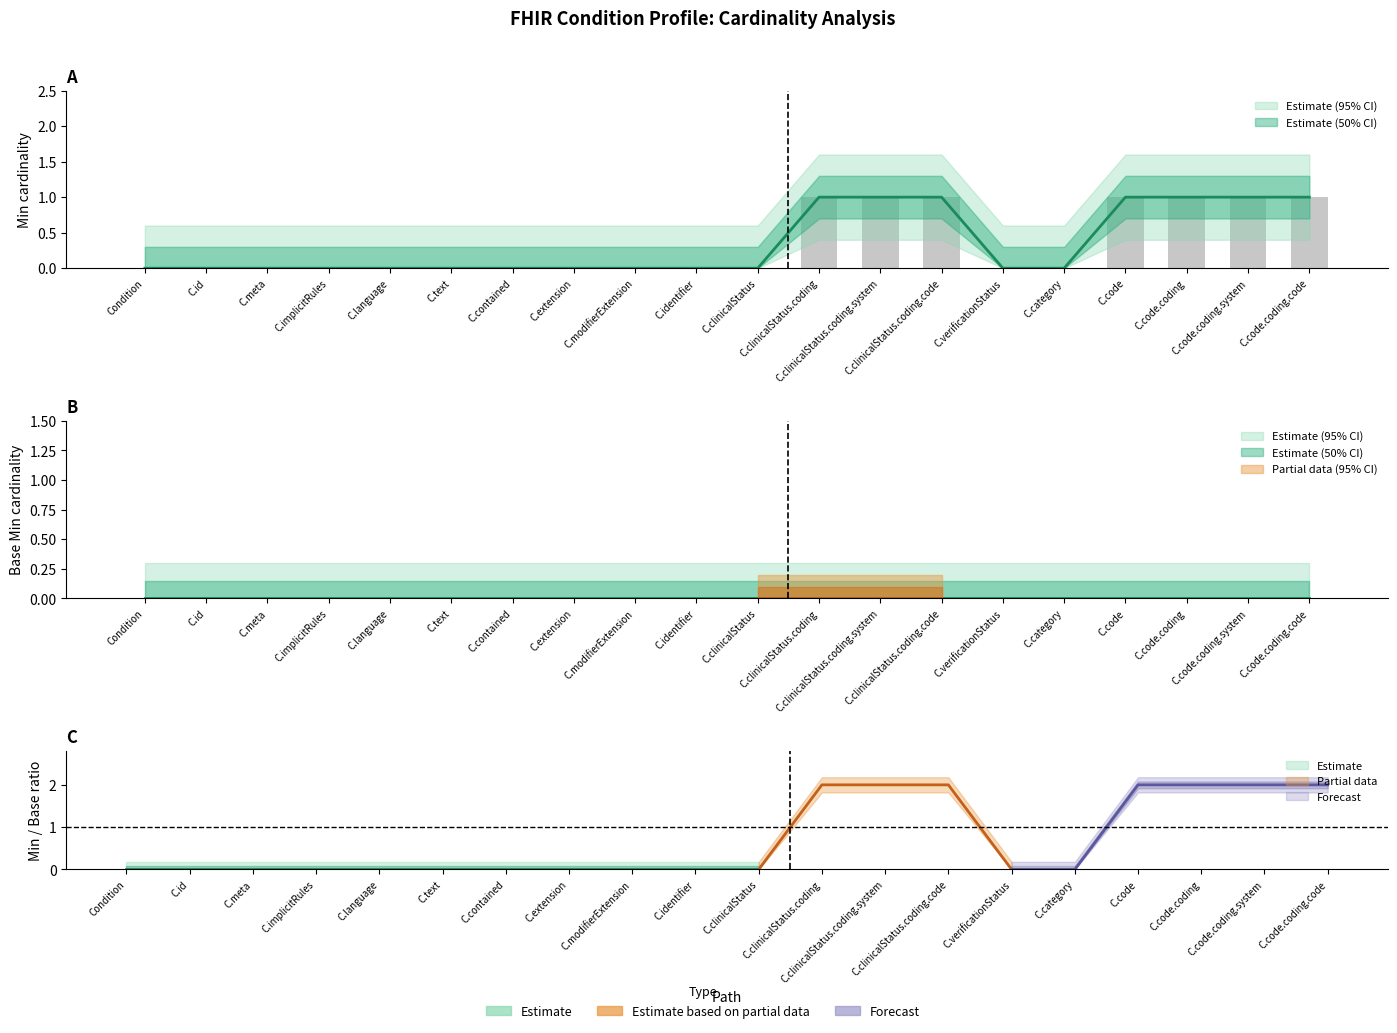

The chart shows a value of 0 at C.category. True or false?

False